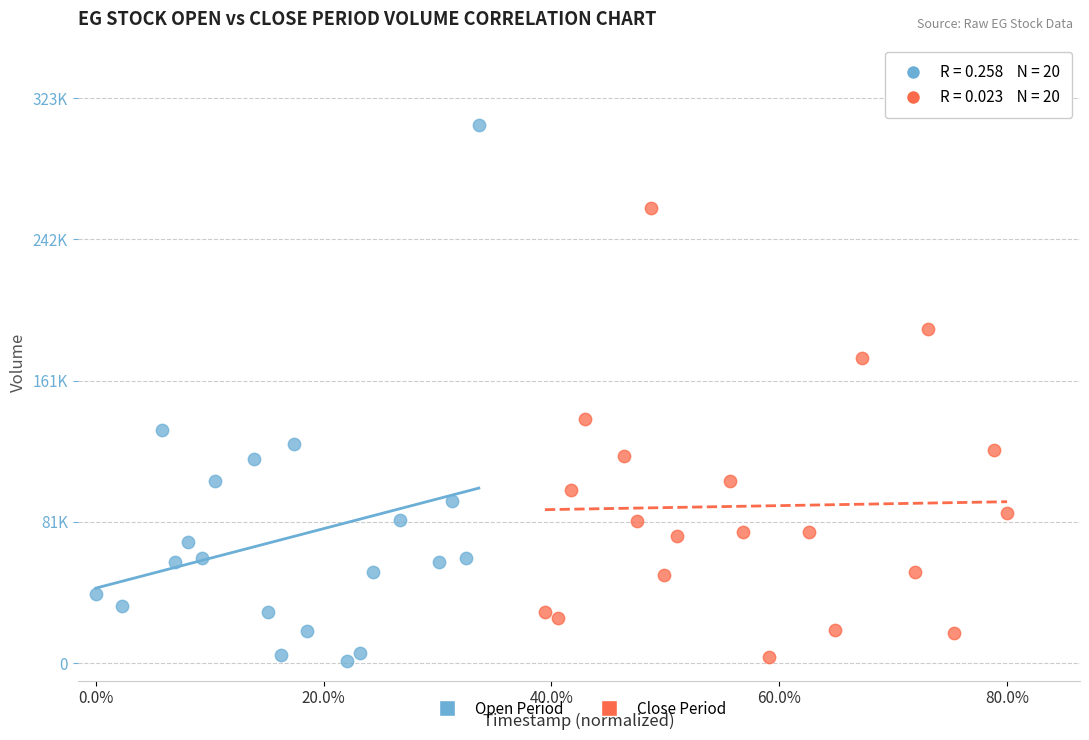

What are all the series names shown in the legend?

Open Period, Close Period